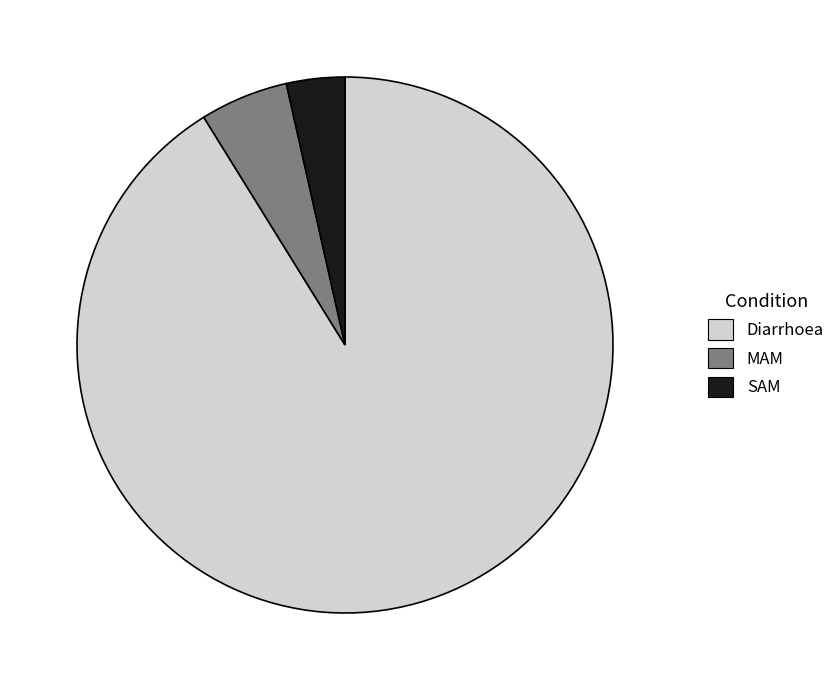

Is it true that SAM is 14% of the pie?

False